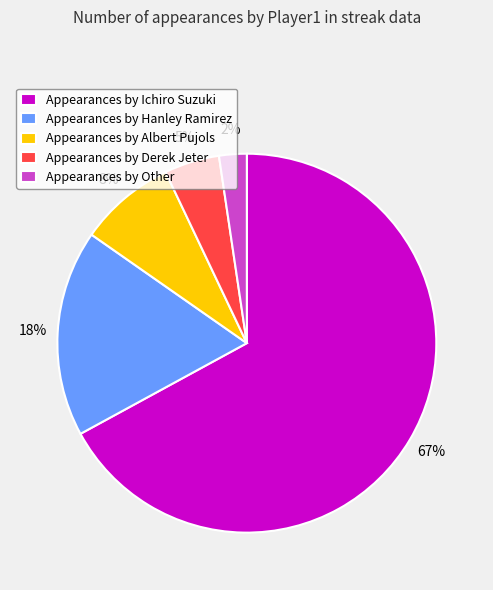

To the nearest percent, what percentage of the pie is Appearances by Other?

2%